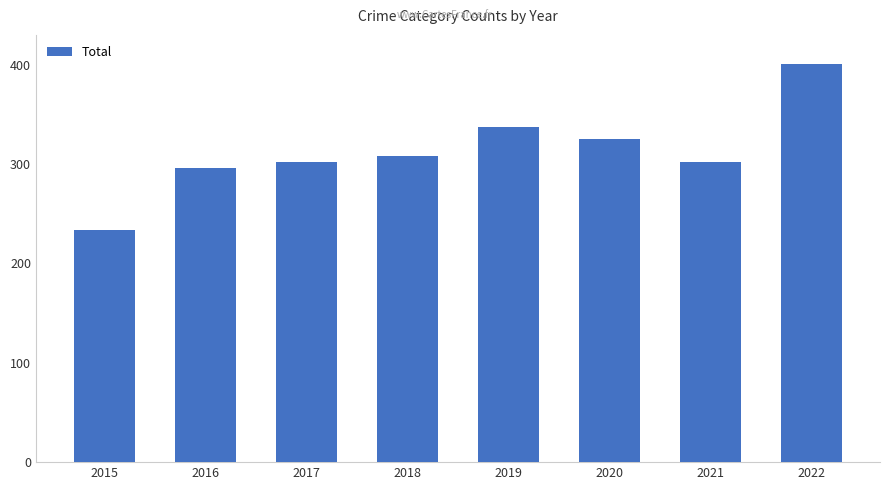

How many categories are shown in the chart?

8